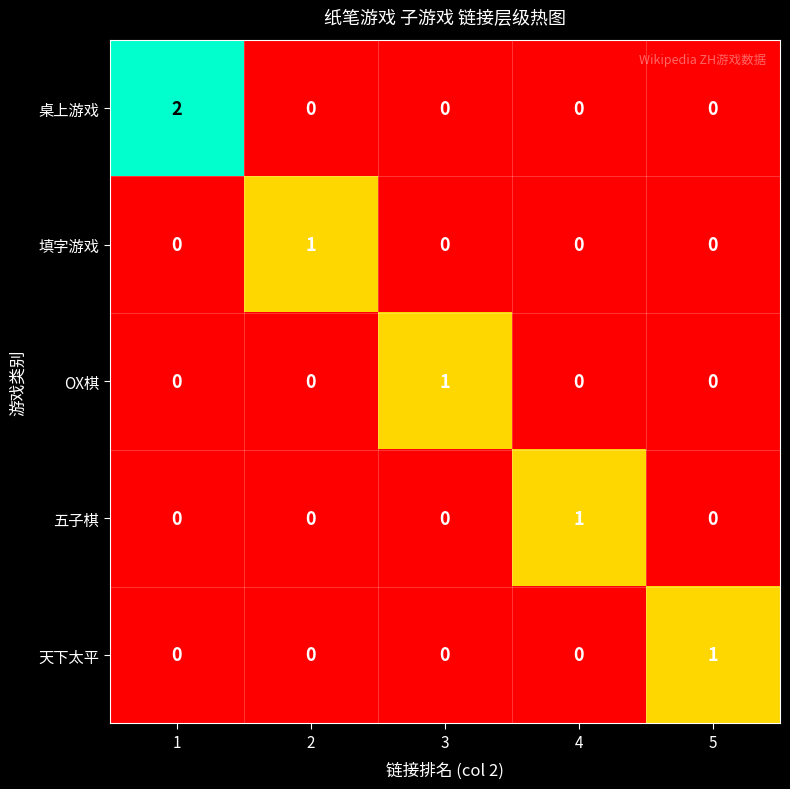

The OX棋 series shows 0 at 2. True or false?

True